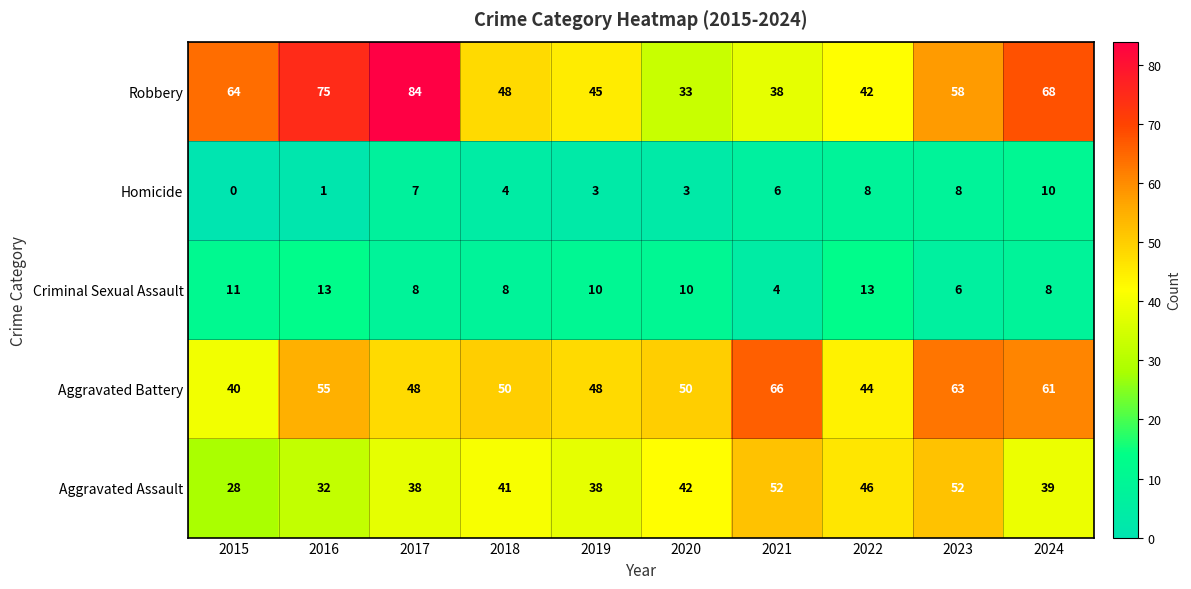

The Criminal Sexual Assault series shows 13 at 2016. True or false?

True